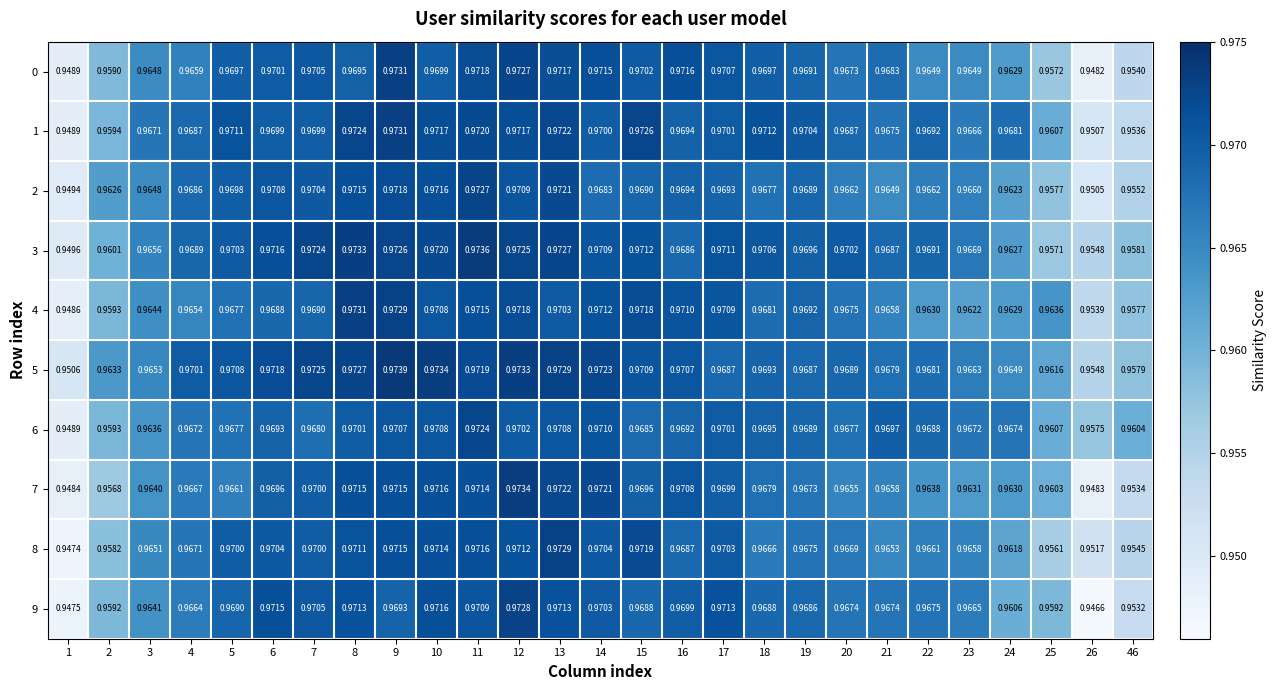

What is the total value across all series at 5?

9.7